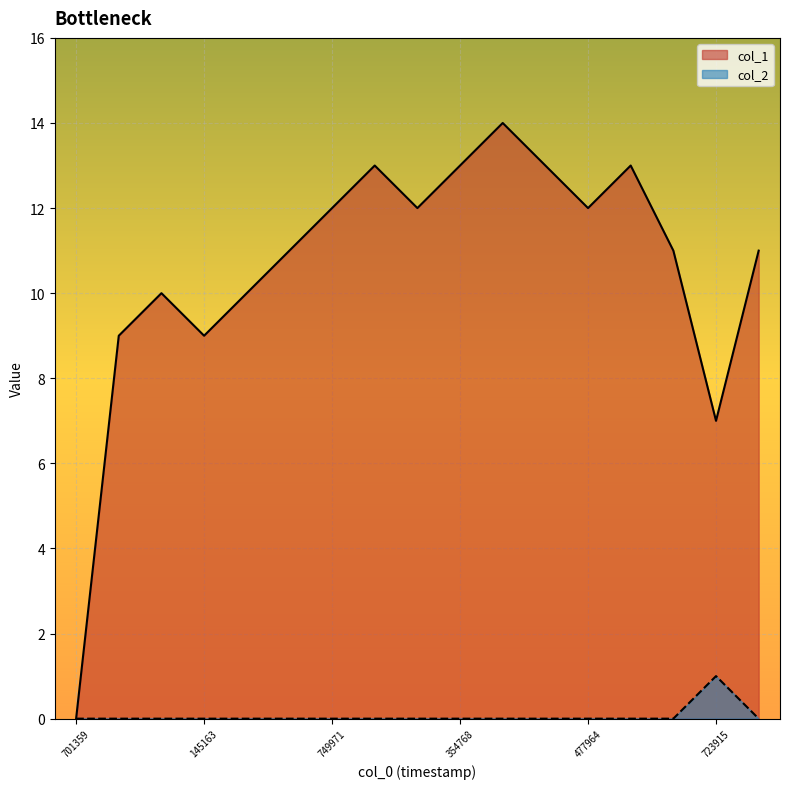

At which category does col_2 reach its first local peak?

1433723915